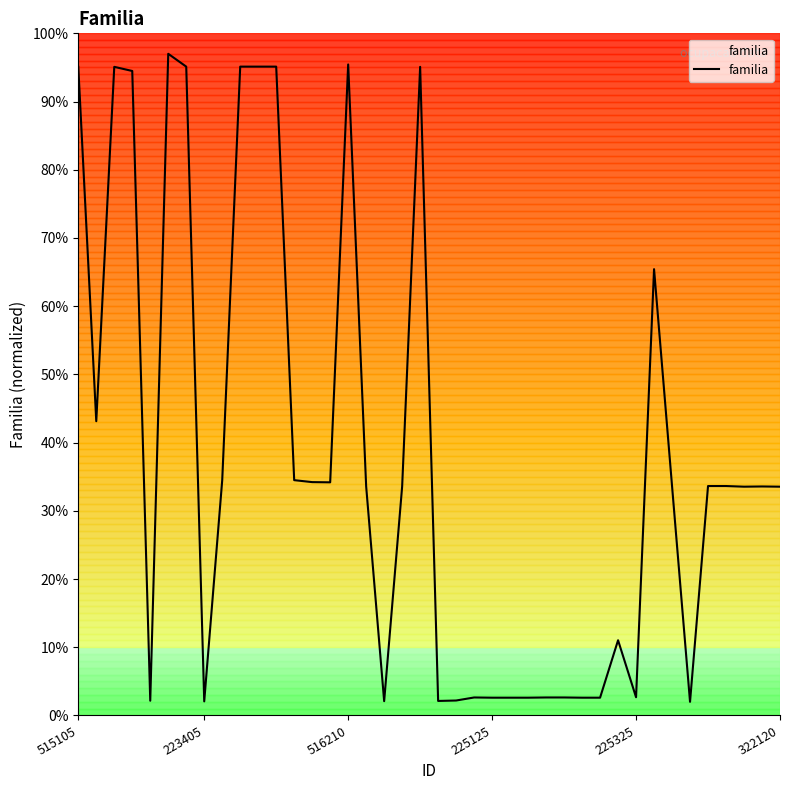

What is the greatest value displayed?

97.0